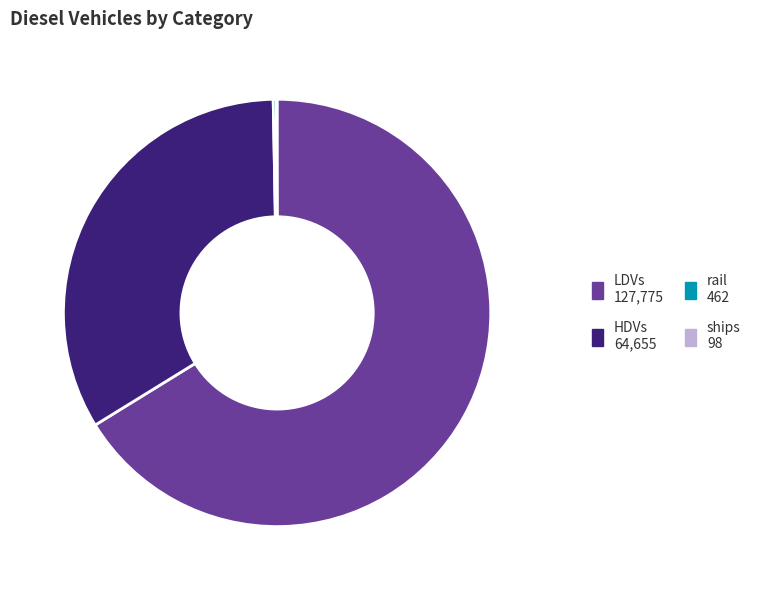

Is HDVs 64,655 the majority of the pie?

No